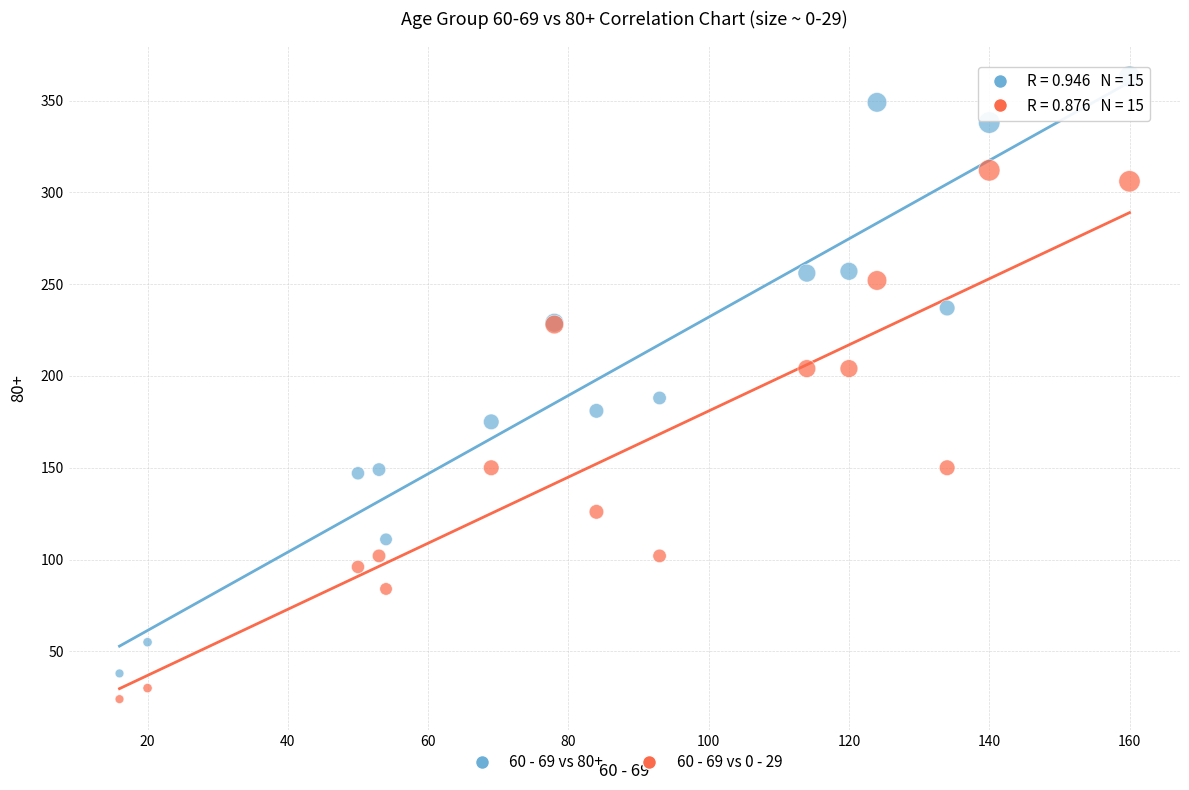

Across all series, what Y value is closest to 193?

188